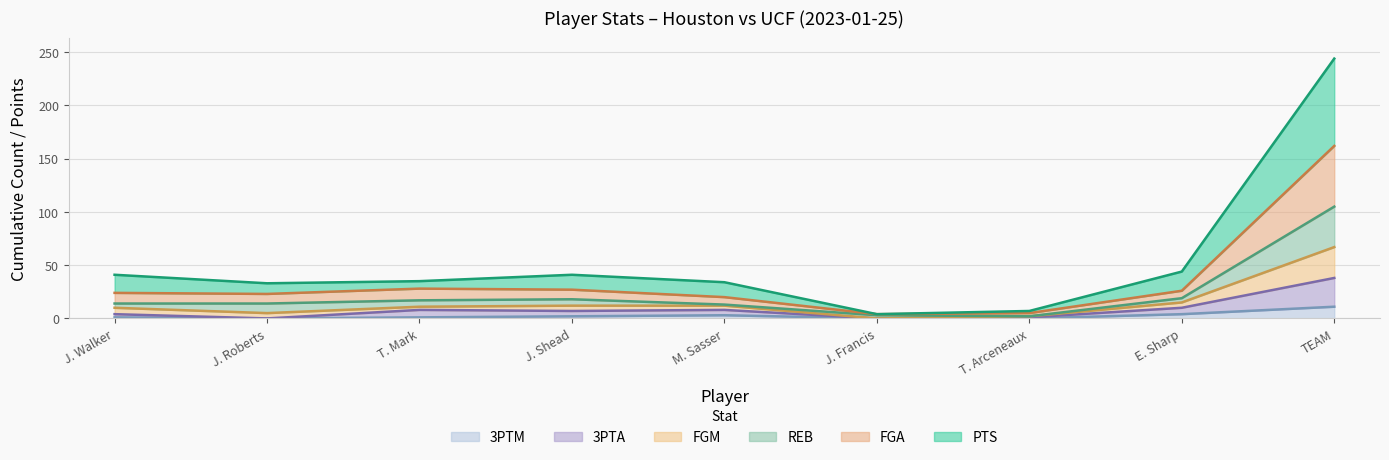

Which series has the largest total across all categories?

PTS